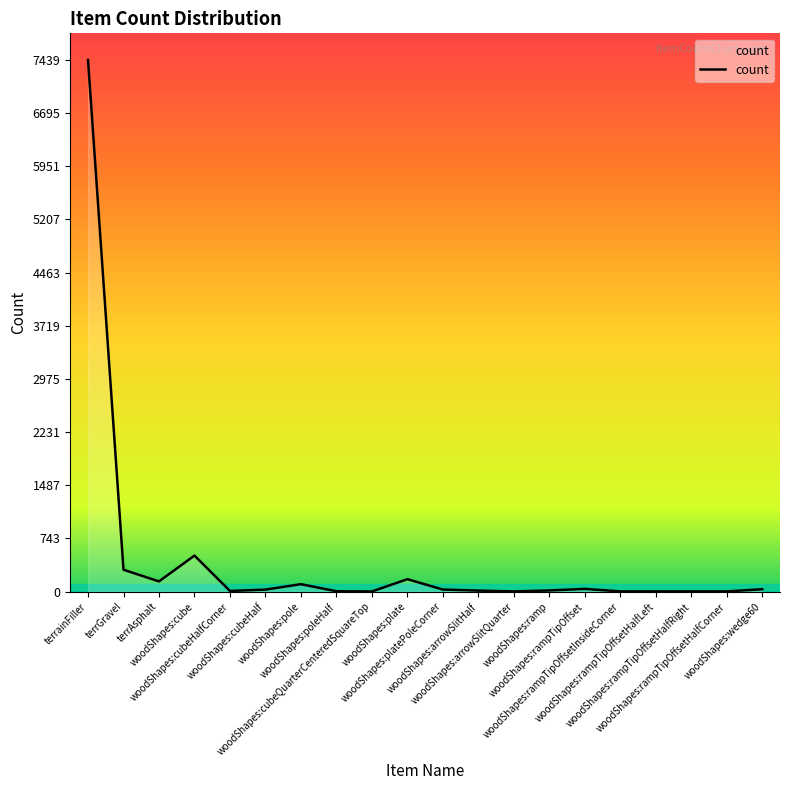

What is the maximum value shown in the chart?

7439